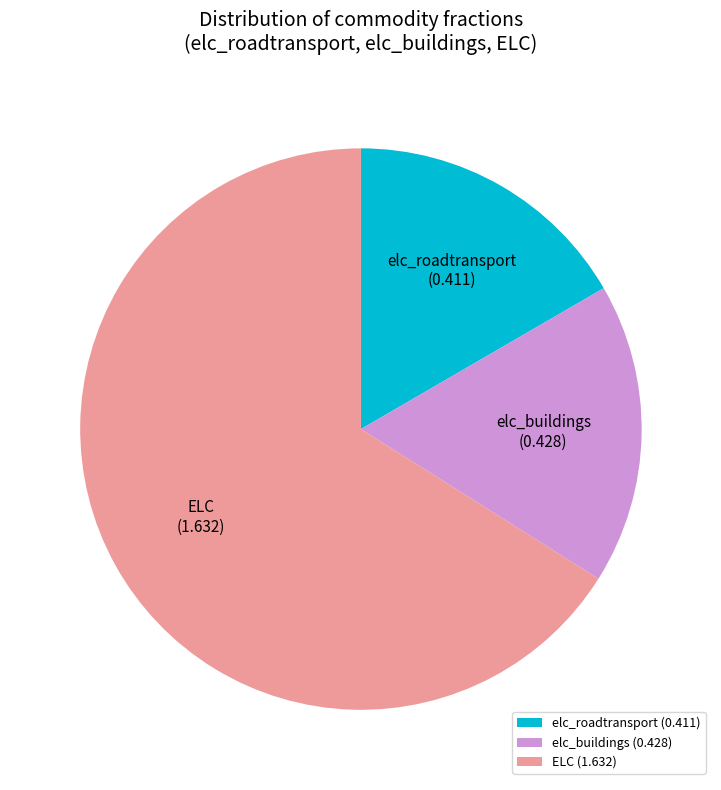

Does elc_roadtransport account for over 50% of the chart?

No